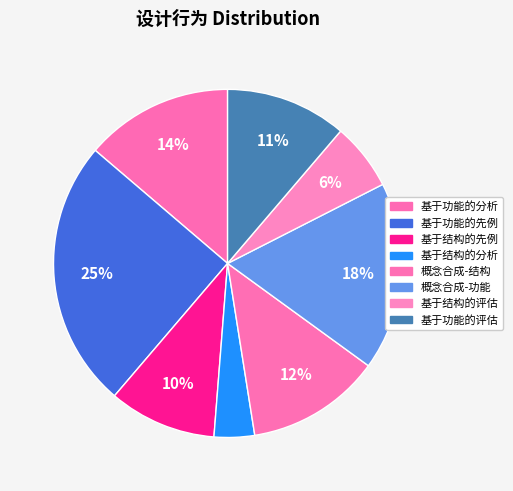

Which category has the smallest portion of the pie?

基于结构的分析